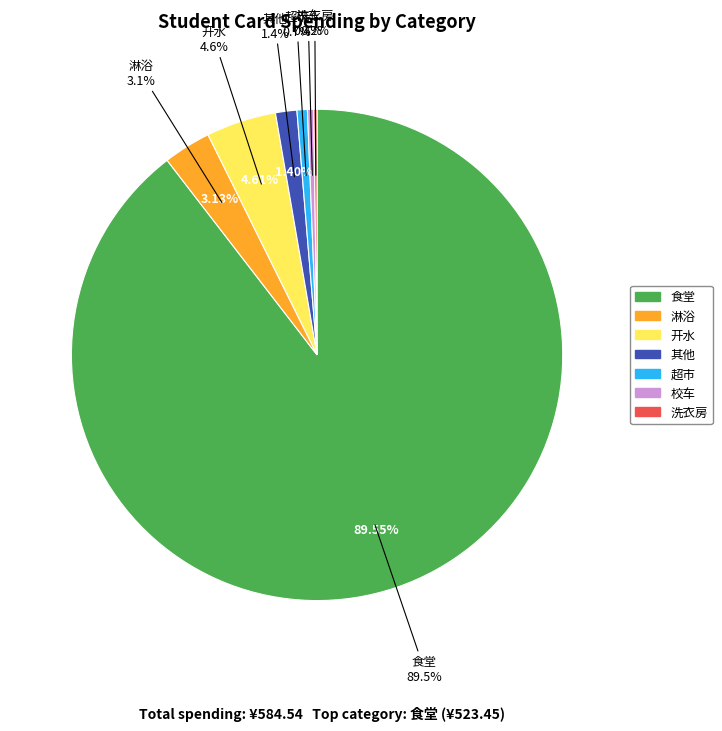

How many slices are in this pie chart?

7